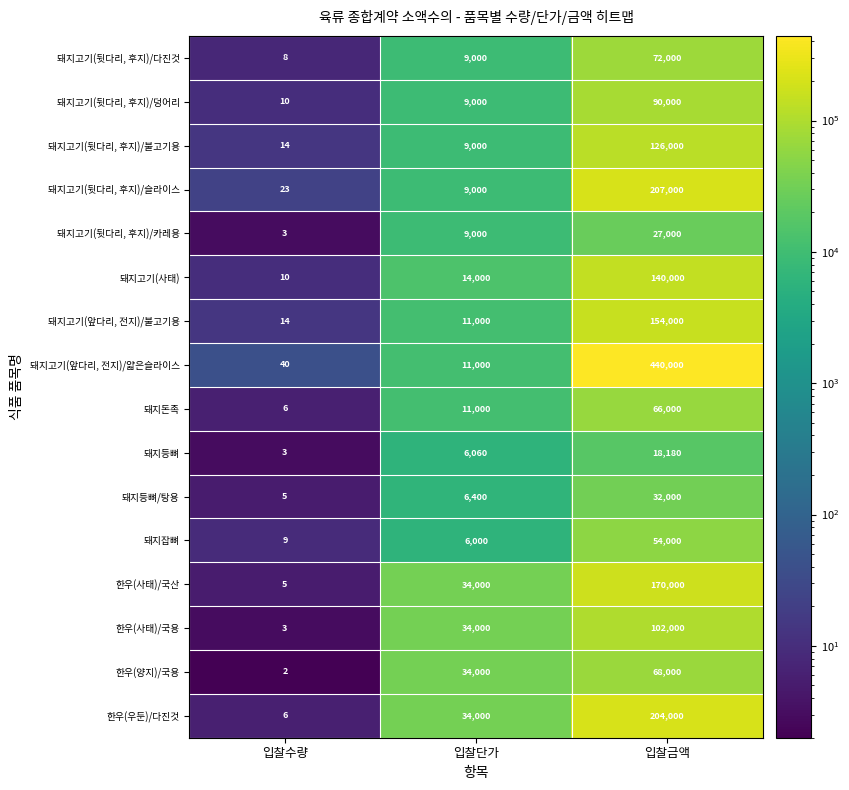

Rank the series by their maximum value, from highest to lowest.

돼지고기(앞다리, 전지)/얇은슬라이스, 돼지고기(뒷다리, 후지)/슬라이스, 한우(우둔)/다진것, 한우(사태)/국산, 돼지고기(앞다리, 전지)/불고기용, 돼지고기(사태), 돼지고기(뒷다리, 후지)/불고기용, 한우(사태)/국용, 돼지고기(뒷다리, 후지)/덩어리, 돼지고기(뒷다리, 후지)/다진것, 한우(양지)/국용, 돼지돈족, 돼지잡뼈, 돼지등뼈/탕용, 돼지고기(뒷다리, 후지)/카레용, 돼지등뼈